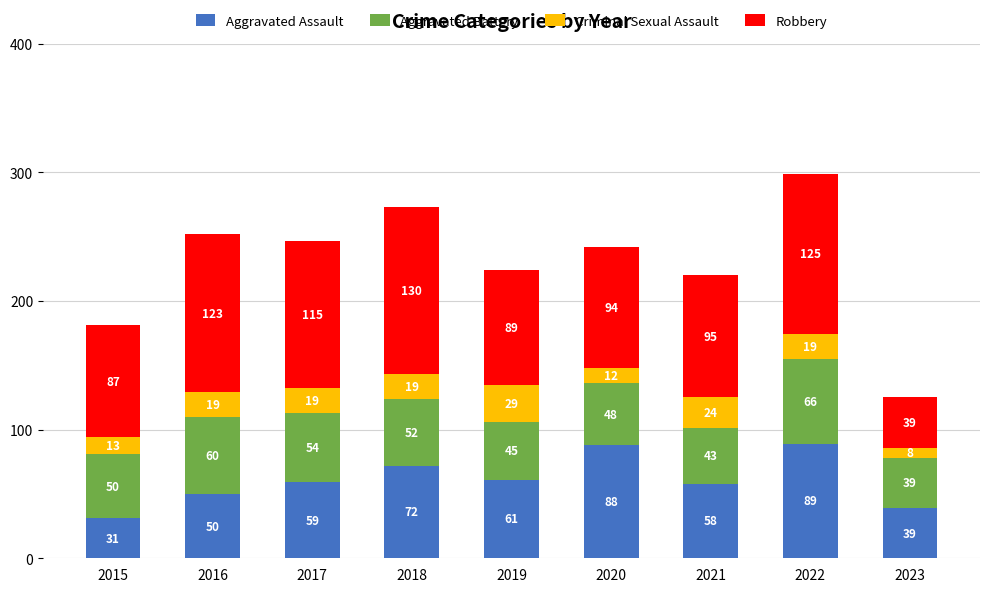

True or false: Aggravated Assault has a value of 59 at 2017.

True